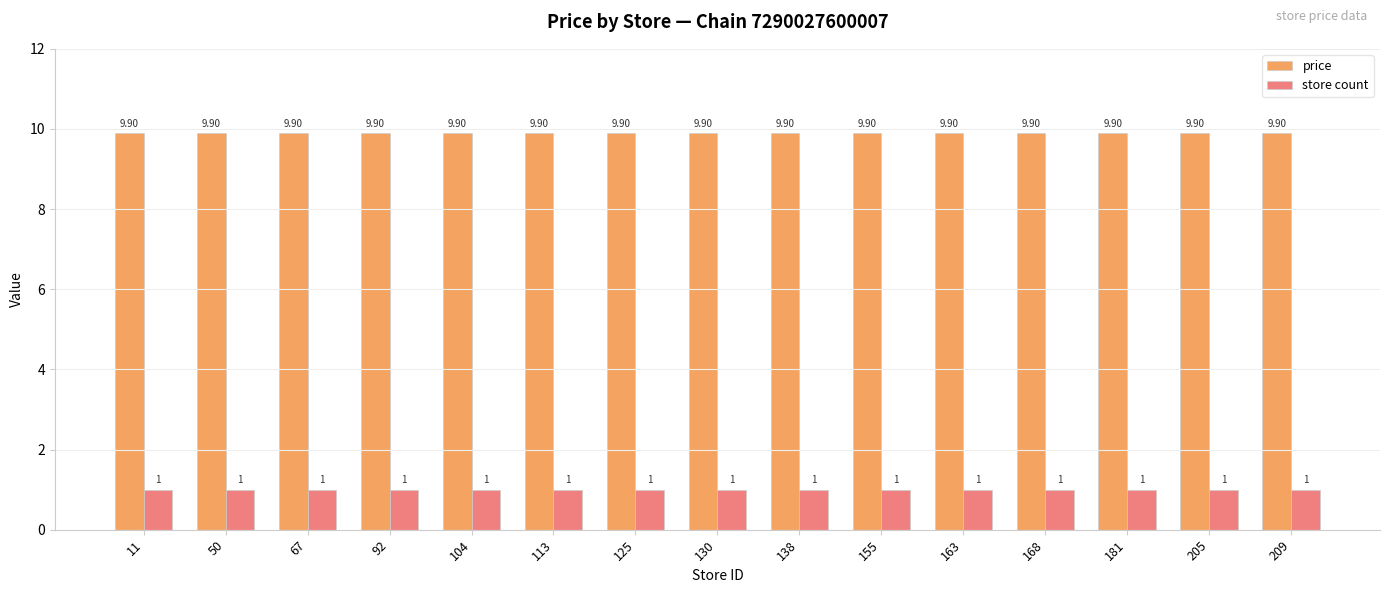

Rank the series by their maximum value, from lowest to highest.

store count, price